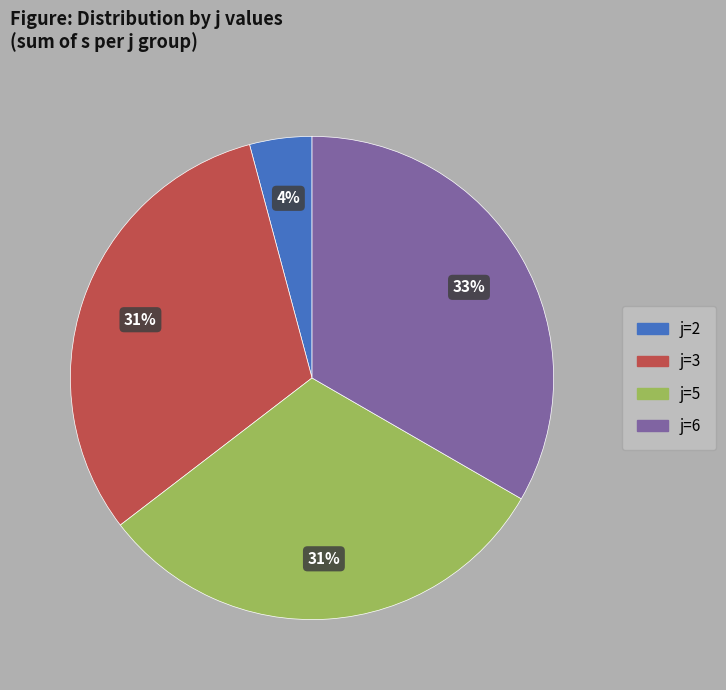

To the nearest percent, what is the difference between the largest and smallest slice percentages?

29%